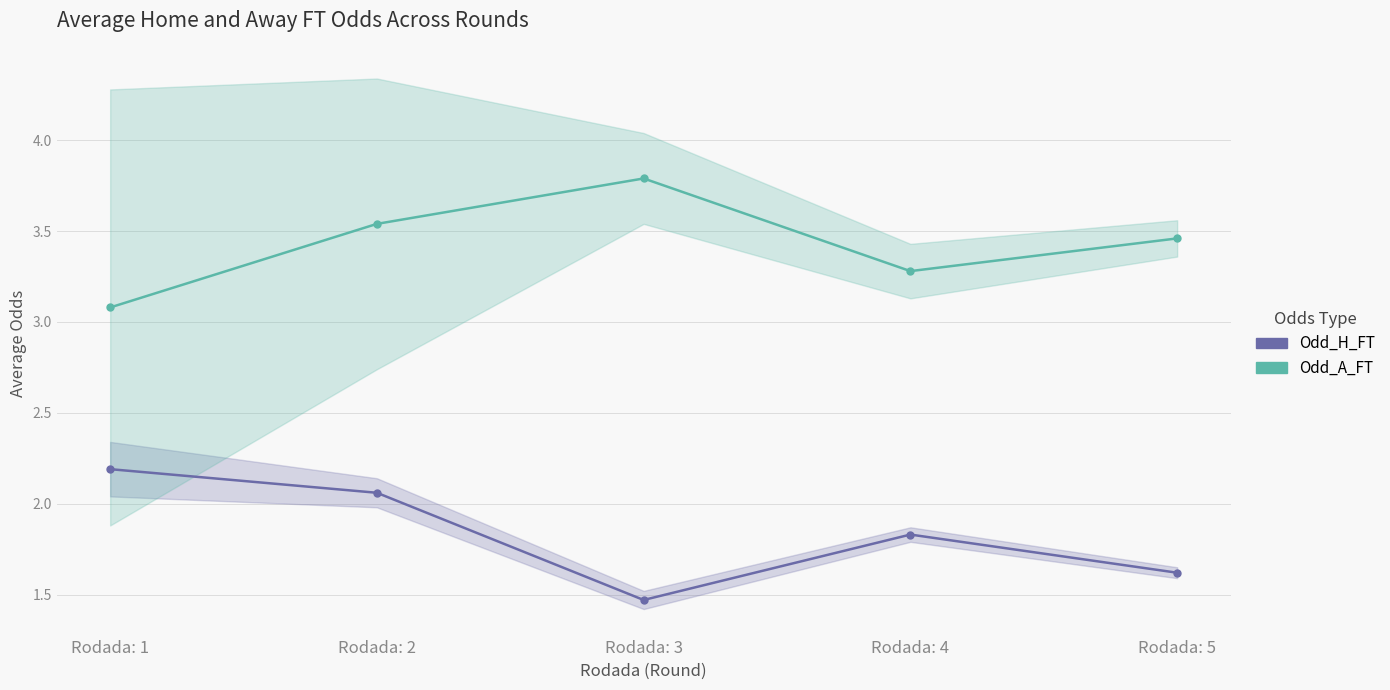

True or false: Odd_H_FT and Odd_A_FT intersect in this chart.

False